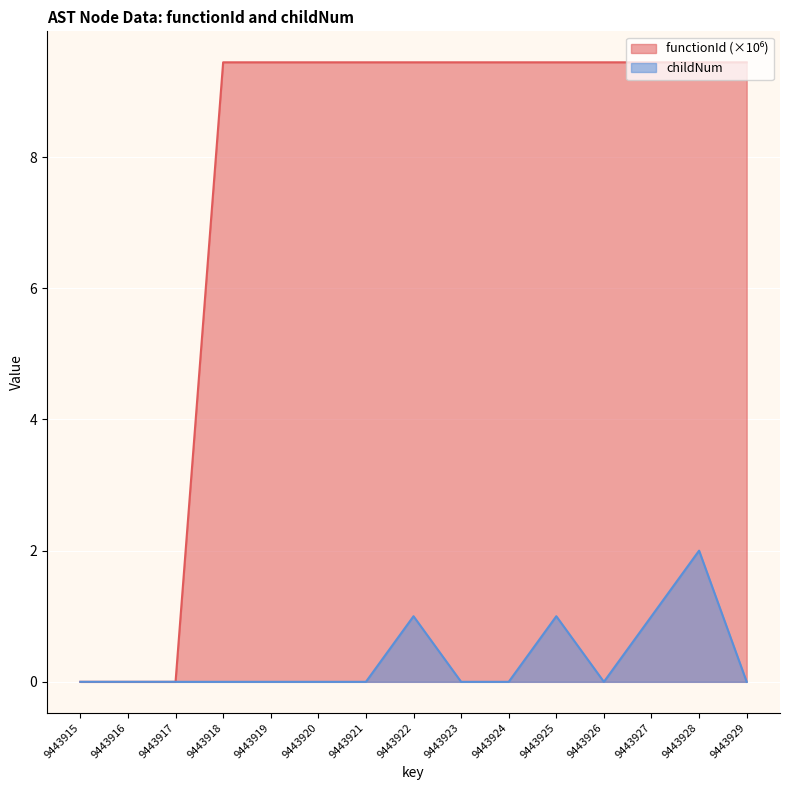

The value of functionId at 9443929 is 9.4. True or false?

True